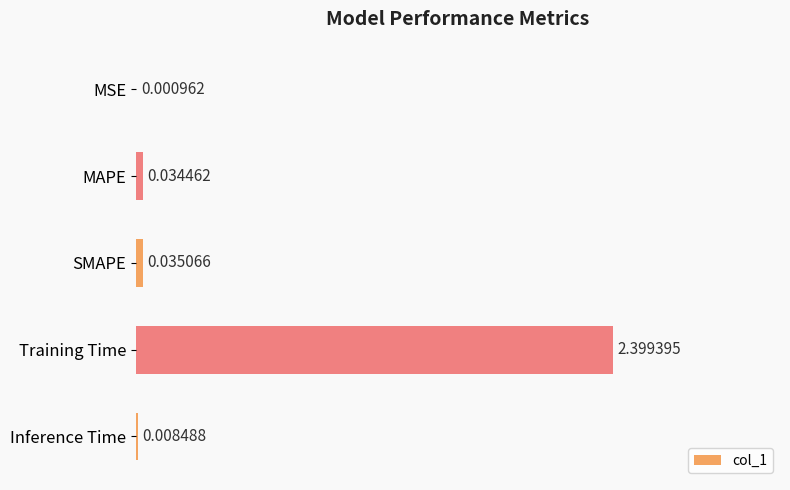

Which has a higher value, Inference Time or Training Time?

Training Time